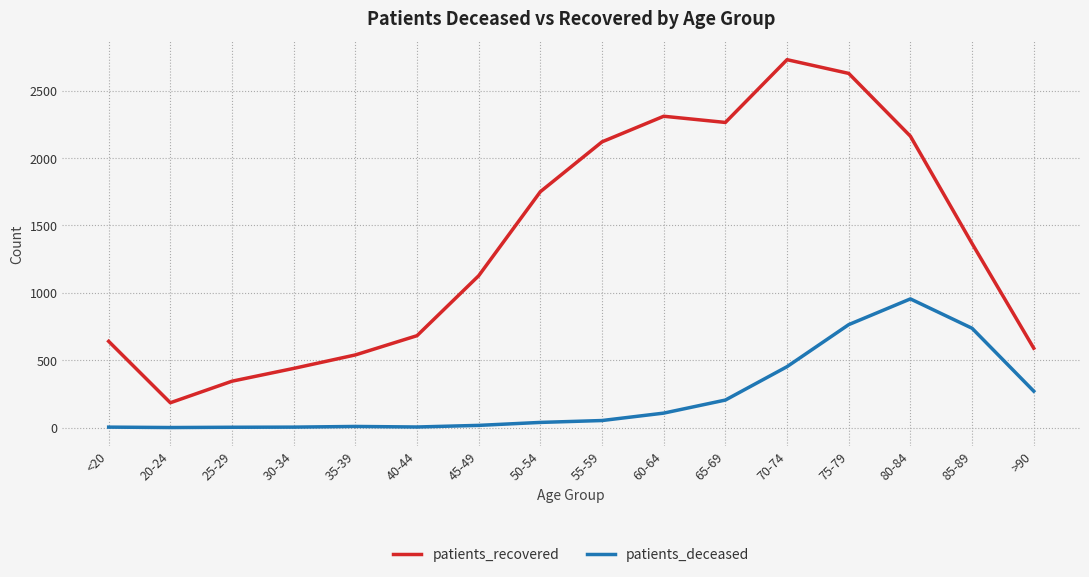

At which category is the sum across all series the highest?

75-79